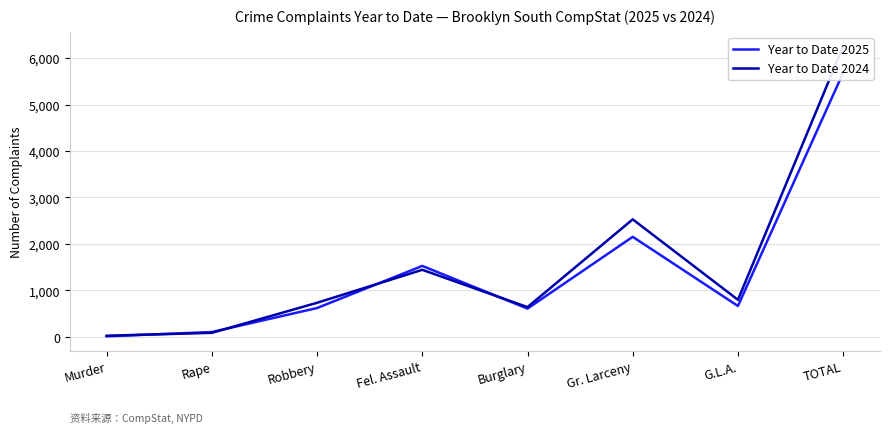

The Year to Date 2024 series shows 4198 at Gr. Larceny. True or false?

False